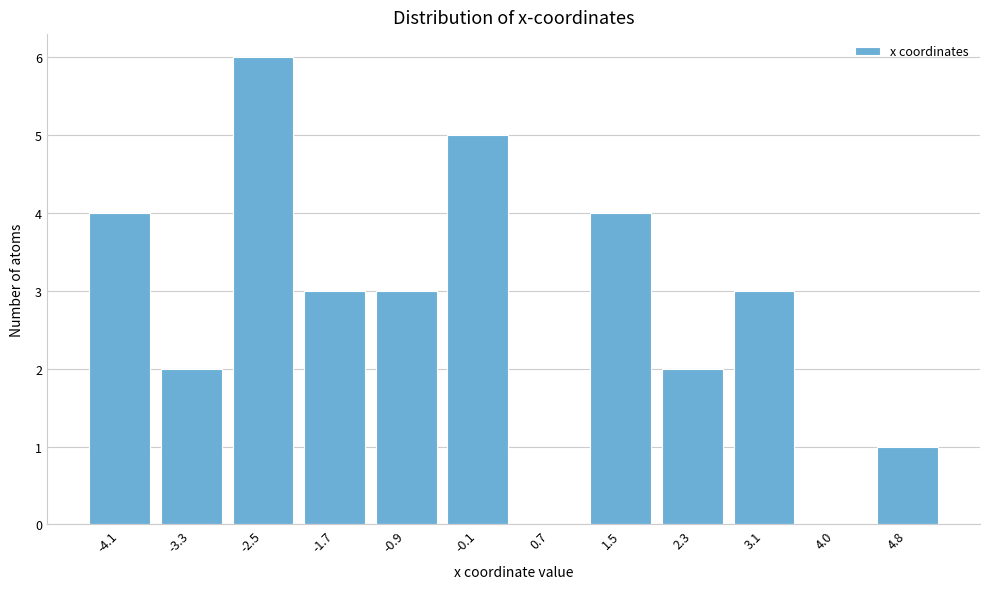

Reading left to right, list all the values displayed in this chart.

-4.1=4	-3.3=2	-2.5=6	-1.7=3	-0.9=3	-0.1=5	0.7=0	1.5=4	2.3=2	3.1=3	4.0=0	4.8=1